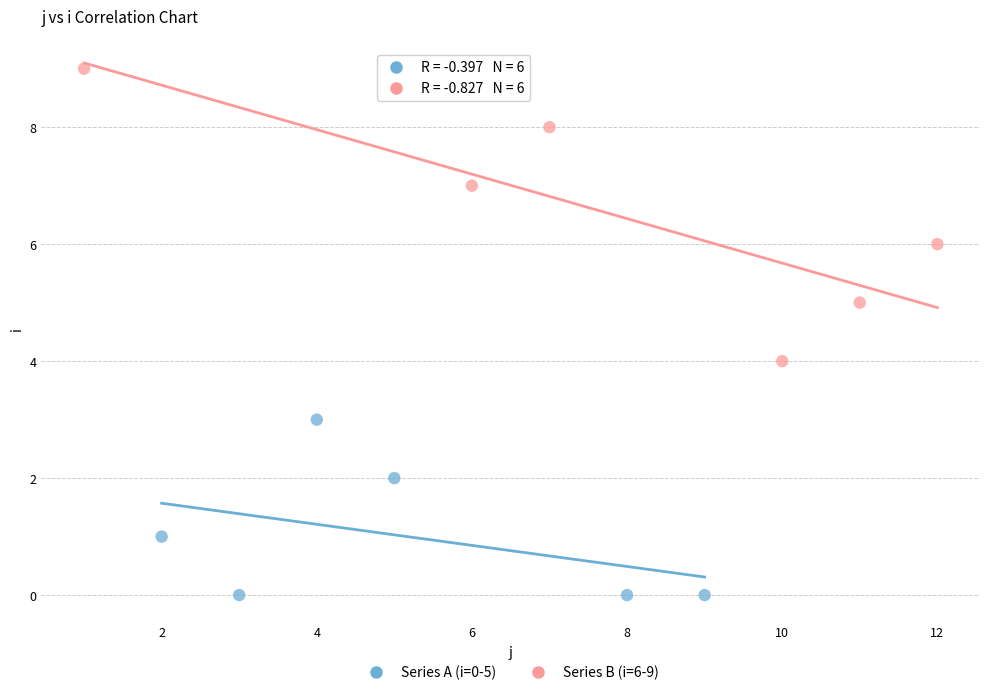

Which series reaches the maximum Y coordinate?

Series B (i=6-9)